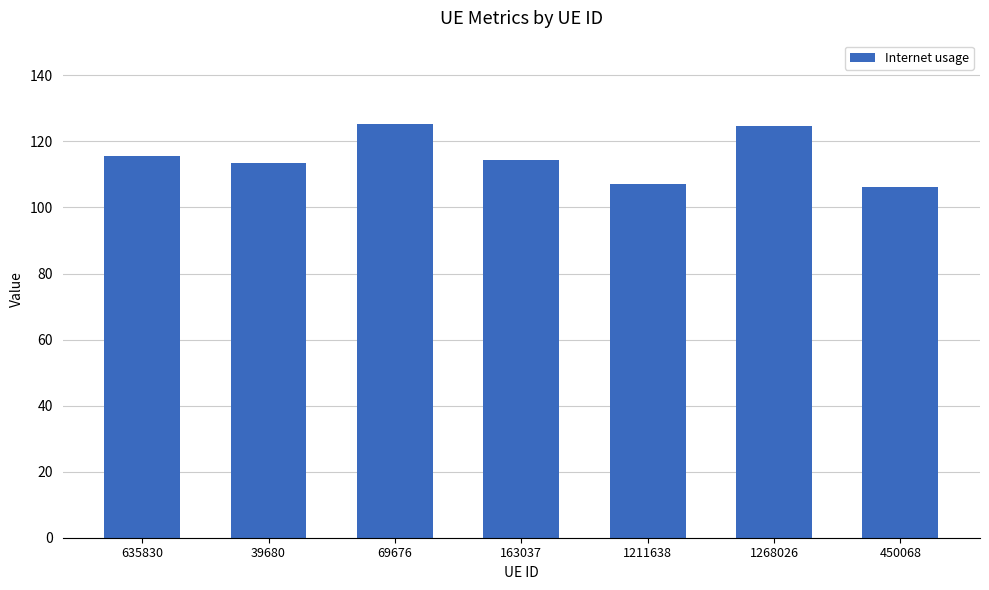

Reading left to right, transcribe all the data shown in this chart.

635830=115.7	39680=113.5	69676=125.4	163037=114.4	1211638=107.1	1268026=124.7	450068=106.1